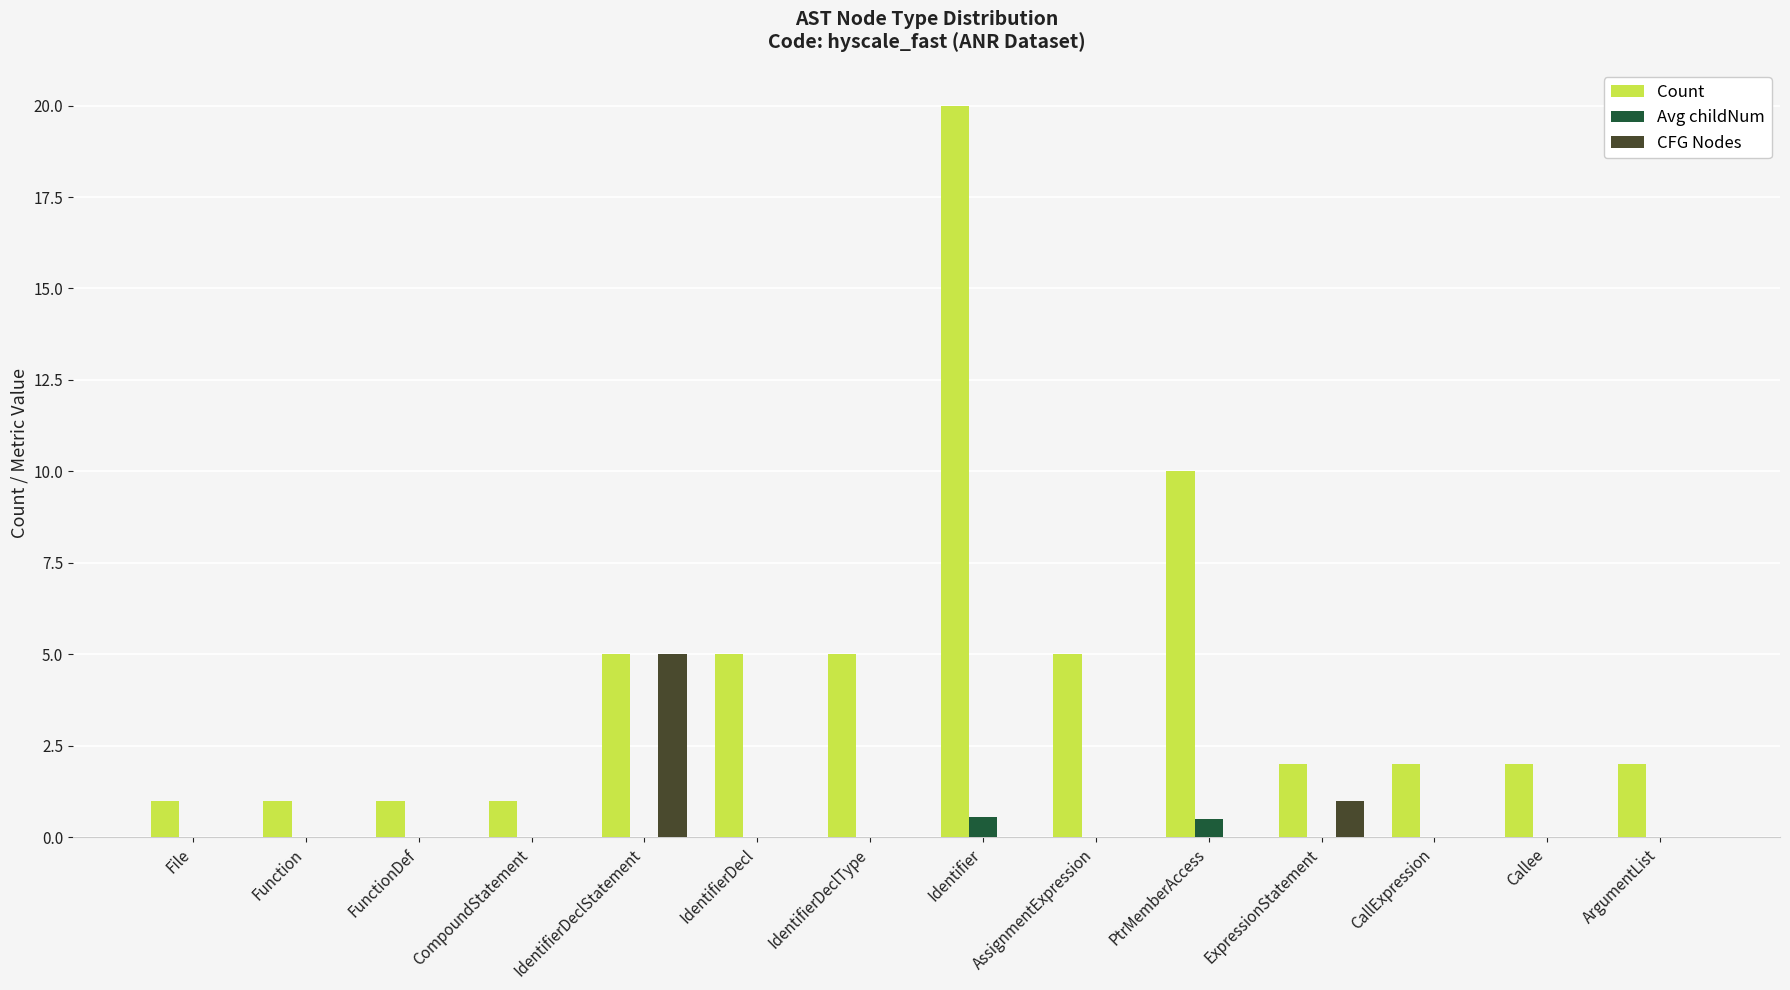

At which category does the chart reach its peak across all series?

Identifier